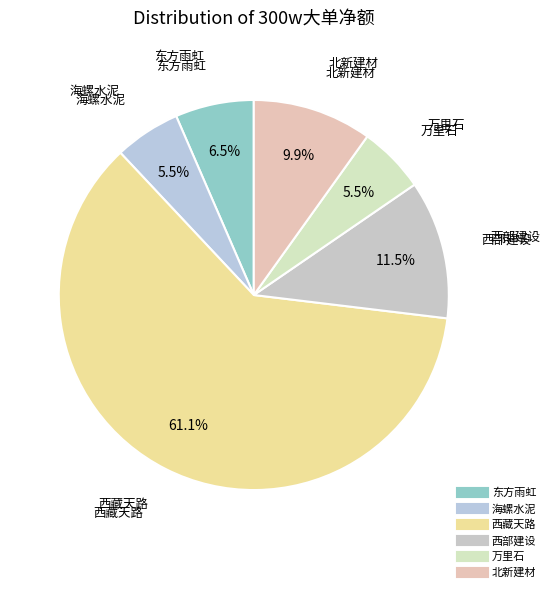

What percentage is the 西藏天路 slice, to the nearest percent?

61%